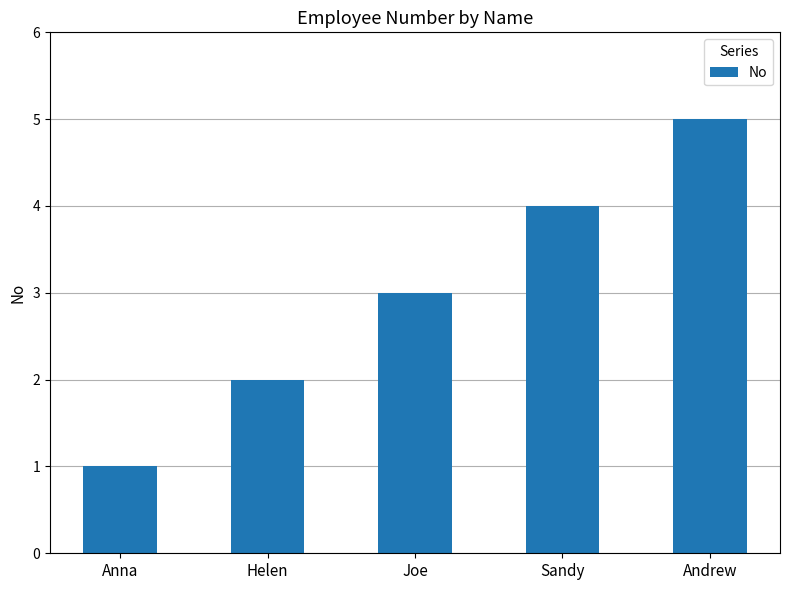

How many data points does each series have?

5